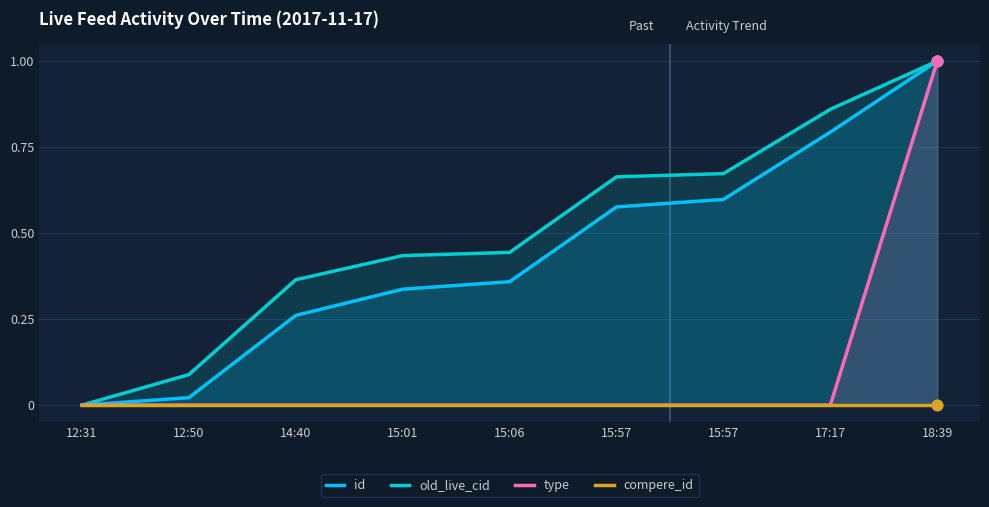

What are all the series names shown in the legend?

id, old_live_cid, type, compere_id